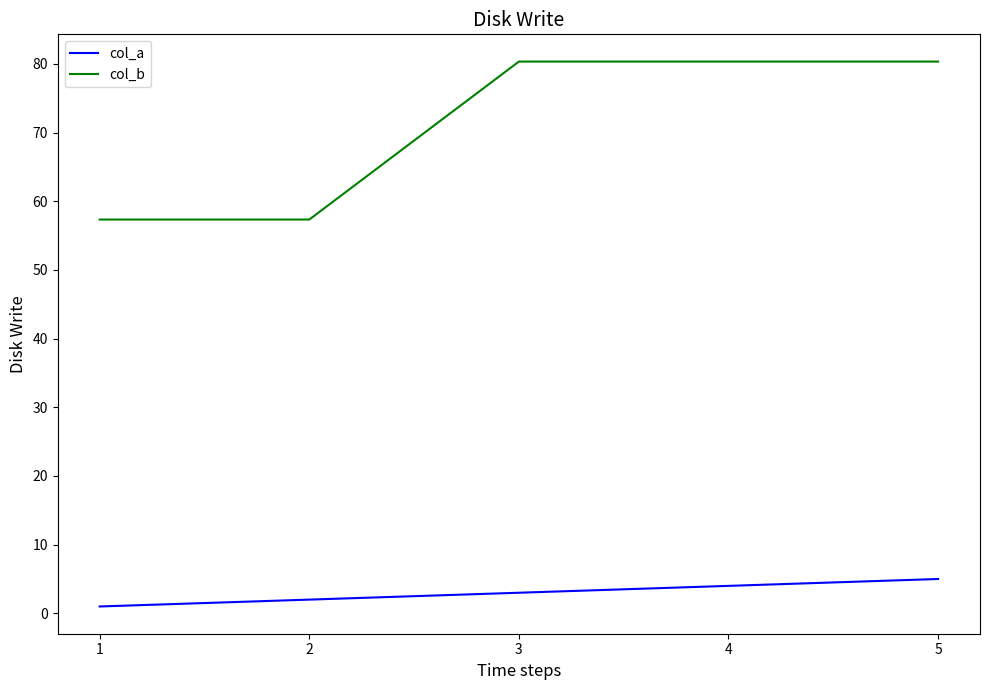

Rank the series by their maximum value, from highest to lowest.

col_b, col_a